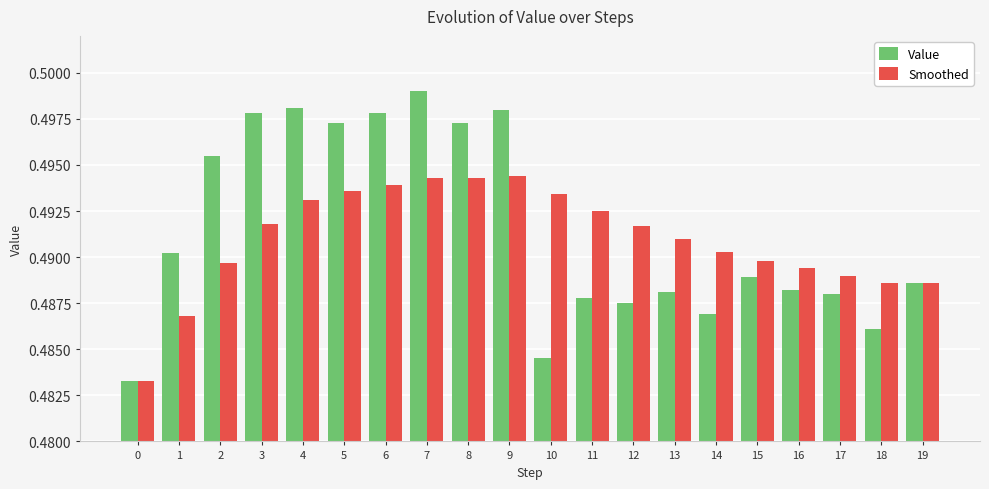

Which category has the highest value in the Value series?

7